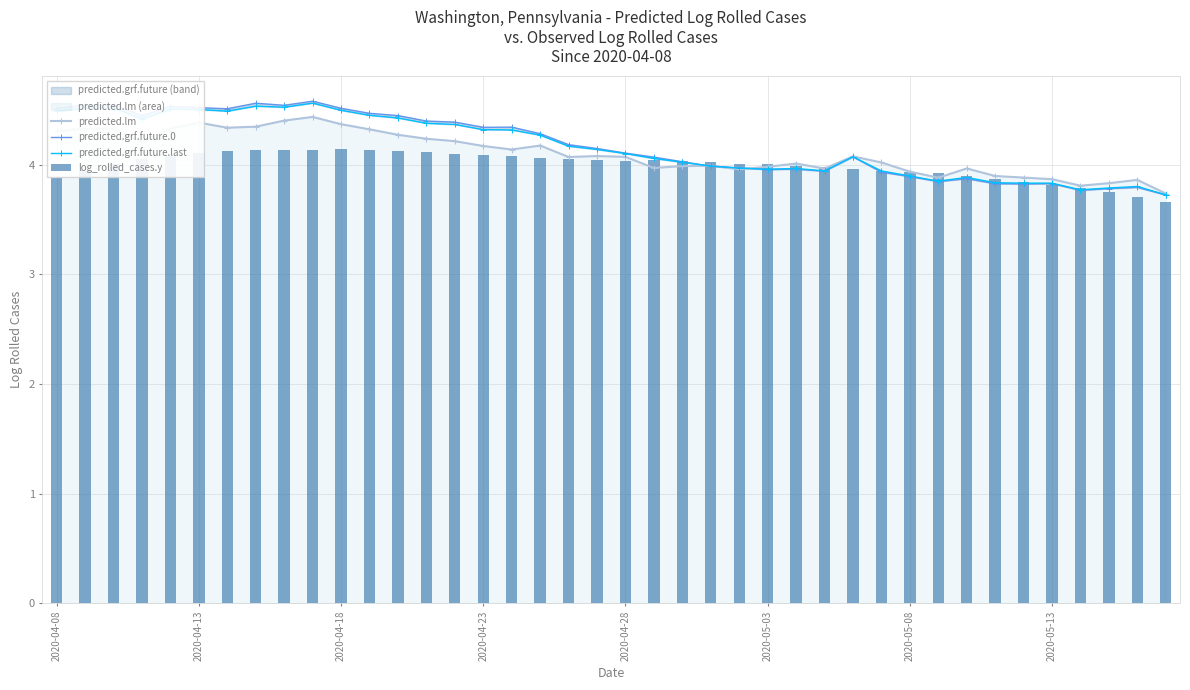

Reading left to right, transcribe all the data shown in this chart.

predicted.lm: 4.3	4.3	4.3	4.2	4.3	4.4	4.3	4.3	4.4	4.4	4.4	4.3	4.3	4.2	4.2	4.2	4.1	4.2	4.1	4.1	4.1	4.0	4.0	4.0	4.0	4.0	4.0	4.0	4.1	4.0	3.9	3.9	4.0	3.9	3.9	3.9	3.8	3.8	3.9	3.7
predicted.grf.future.0: 4.5	4.5	4.5	4.4	4.5	4.5	4.5	4.6	4.5	4.6	4.5	4.5	4.4	4.4	4.4	4.3	4.3	4.3	4.2	4.1	4.1	4.1	4.0	4.0	4.0	4.0	4.0	3.9	4.1	3.9	3.9	3.8	3.9	3.8	3.8	3.8	3.8	3.8	3.8	3.7
predicted.grf.future.last: 4.5	4.5	4.5	4.4	4.5	4.5	4.5	4.5	4.5	4.6	4.5	4.5	4.4	4.4	4.4	4.3	4.3	4.3	4.2	4.1	4.1	4.1	4.0	4.0	4.0	4.0	4.0	3.9	4.1	3.9	3.9	3.9	3.9	3.8	3.8	3.8	3.8	3.8	3.8	3.7
log_rolled_cases.y: 3.9	3.9	4.0	4.0	4.1	4.1	4.1	4.1	4.1	4.1	4.1	4.1	4.1	4.1	4.1	4.1	4.1	4.1	4.1	4.0	4.0	4.0	4.0	4.0	4.0	4.0	4.0	4.0	4.0	3.9	3.9	3.9	3.9	3.9	3.8	3.8	3.8	3.8	3.7	3.7